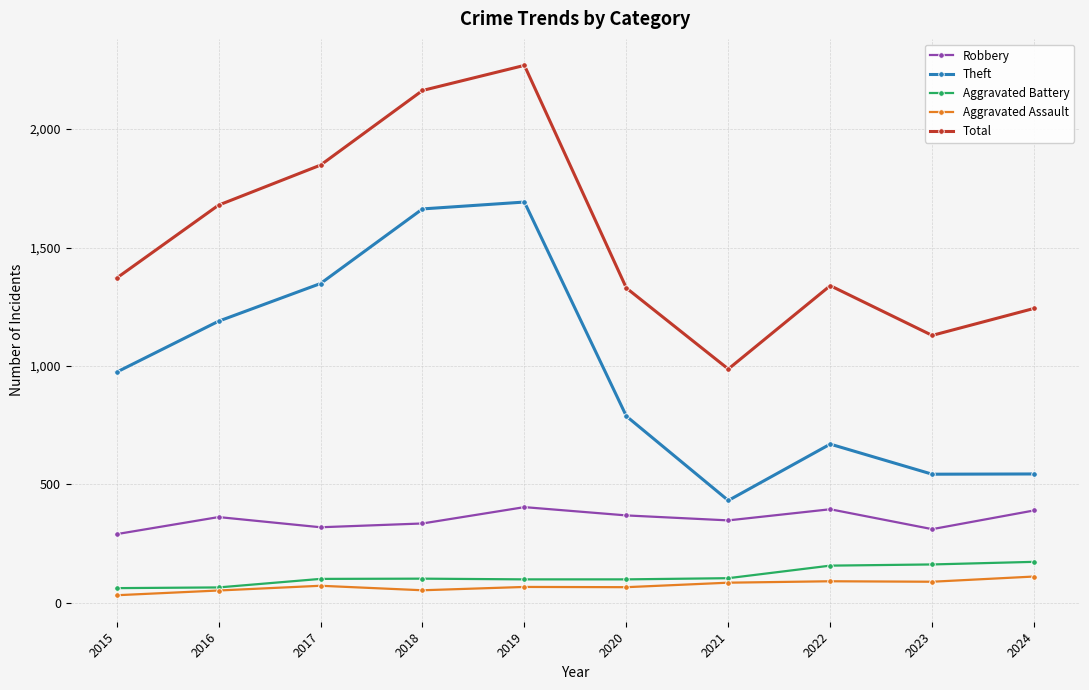

True or false: Aggravated Battery and Total intersect in this chart.

False